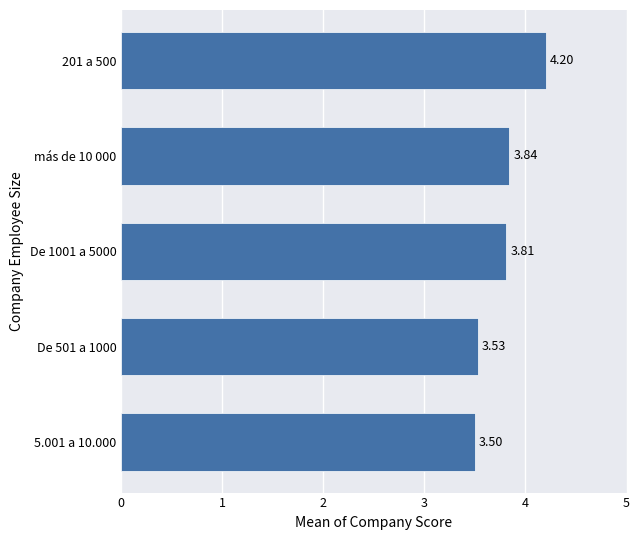

Rank the categories by value from highest to lowest.

201 a 500, más de 10 000, De 1001 a 5000, De 501 a 1000, 5.001 a 10.000